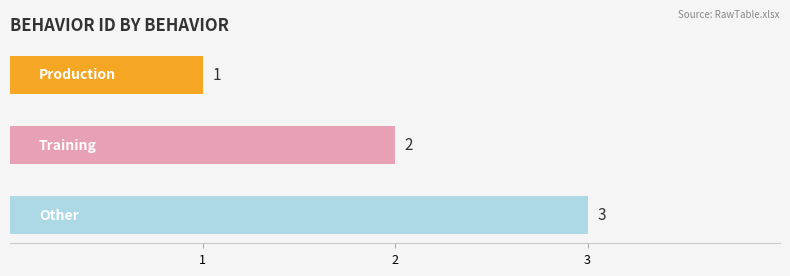

What is the greatest value displayed?

3